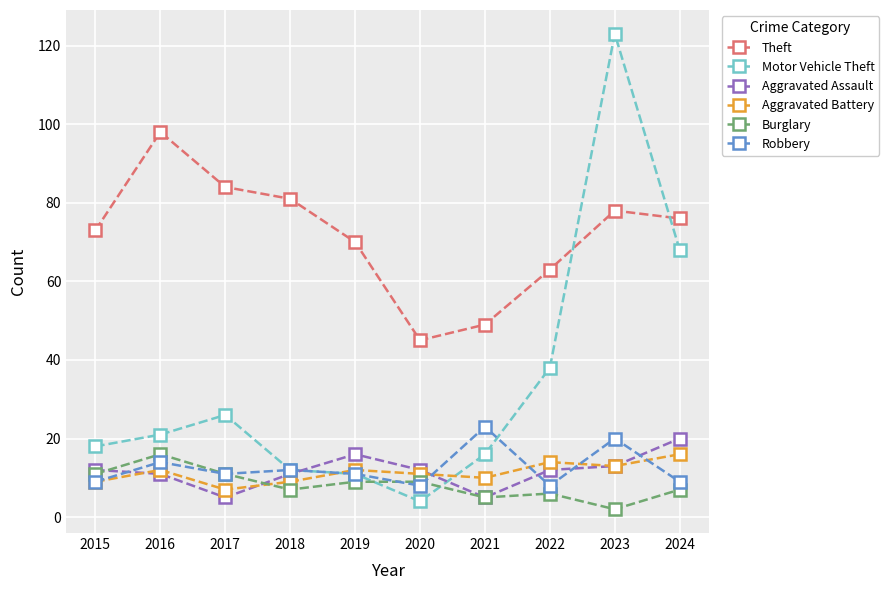

In Theft, how many points are lower than both neighbors (excluding endpoints)?

1